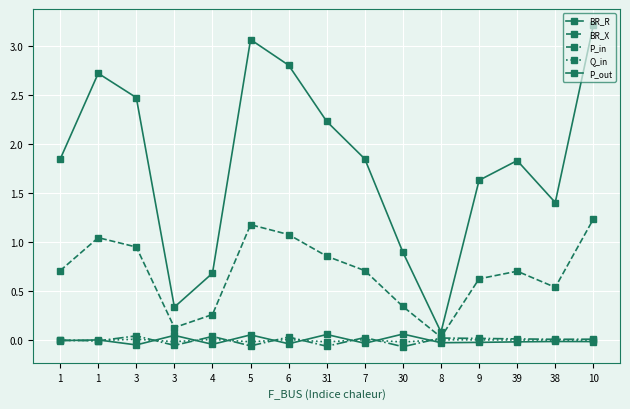

Does the chart have visible grid lines?

Yes